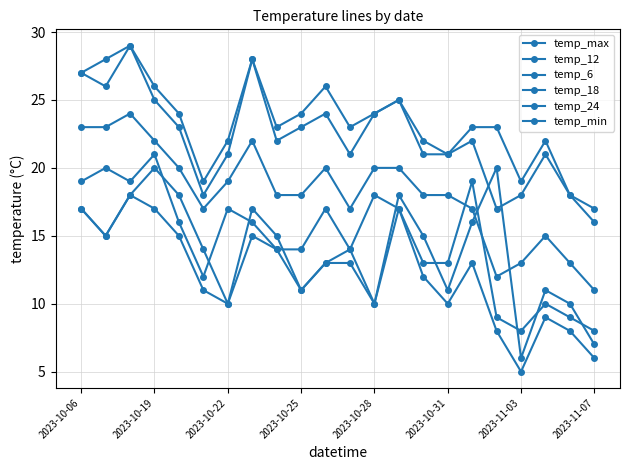

How many categories are shown in the chart?

22